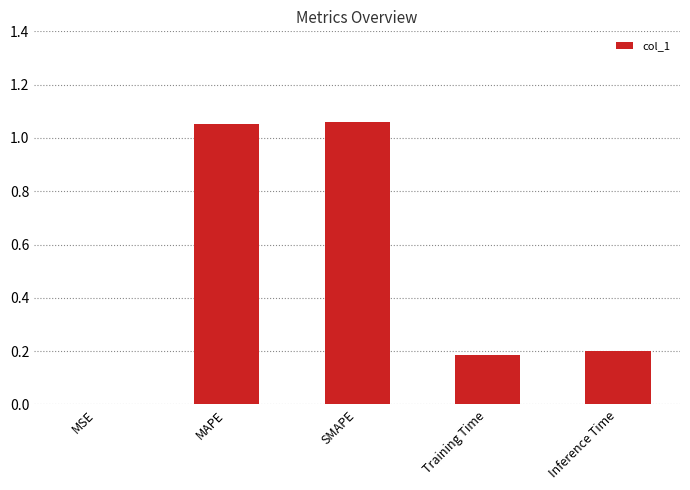

Which has a higher value, MAPE or Training Time?

MAPE